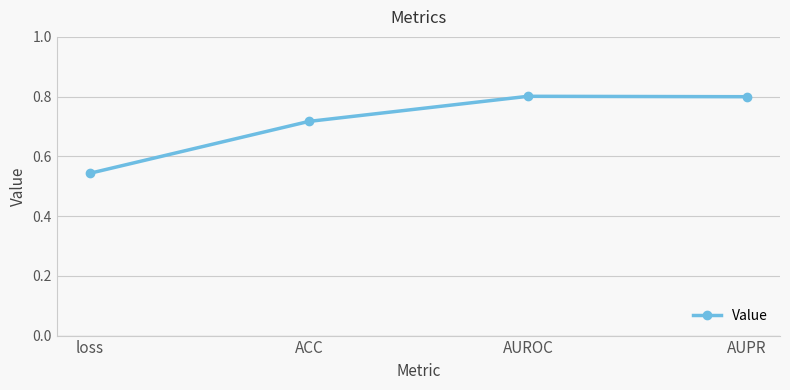

Where is the data nearest to the value 0?

loss